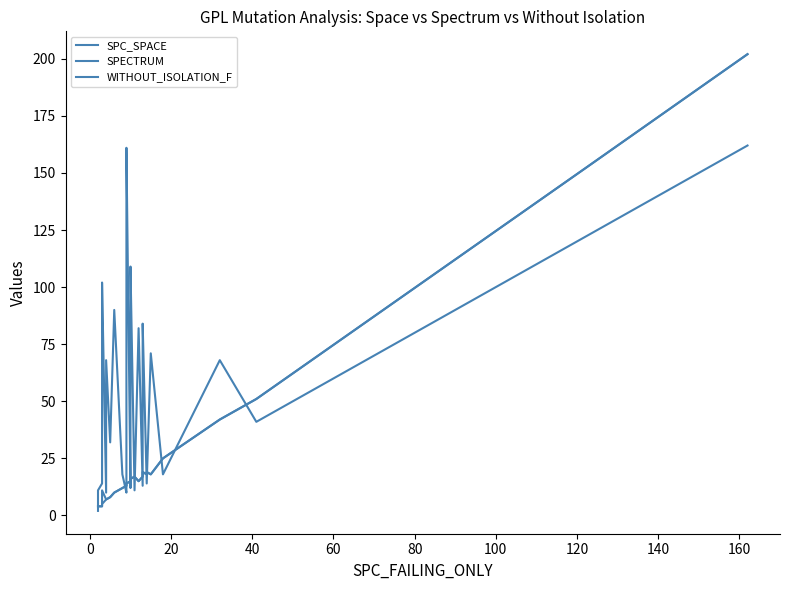

What is the highest value of the WITHOUT_ISOLATION_F series?

202